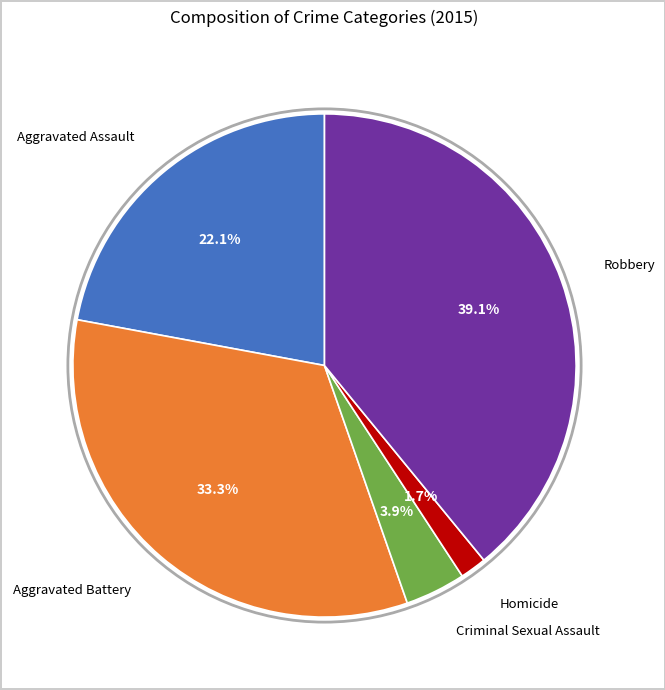

Between Homicide and Criminal Sexual Assault, which is larger?

Criminal Sexual Assault